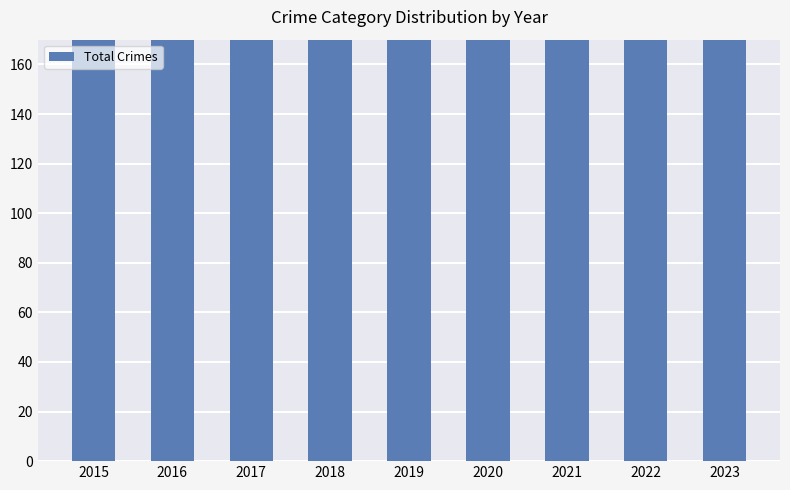

What is the greatest value displayed?

392